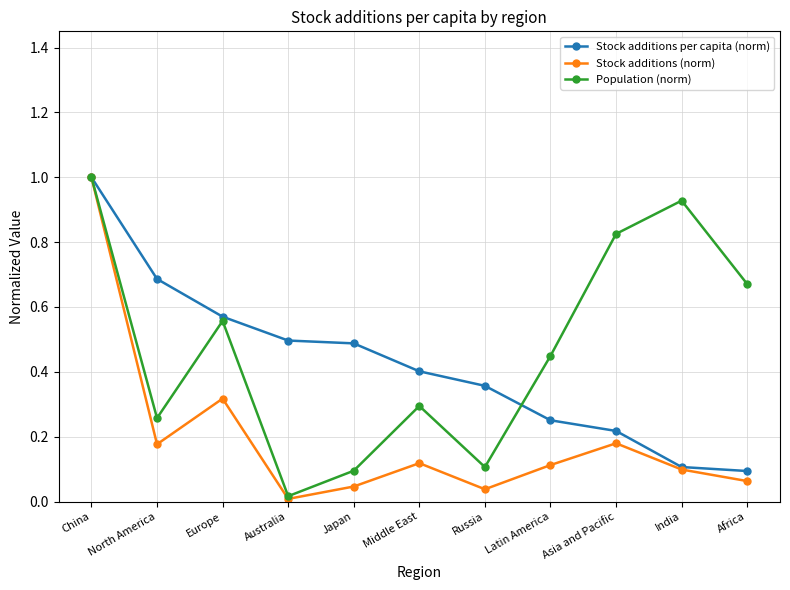

At which category does Stock additions (norm) reach its first local peak?

Europe